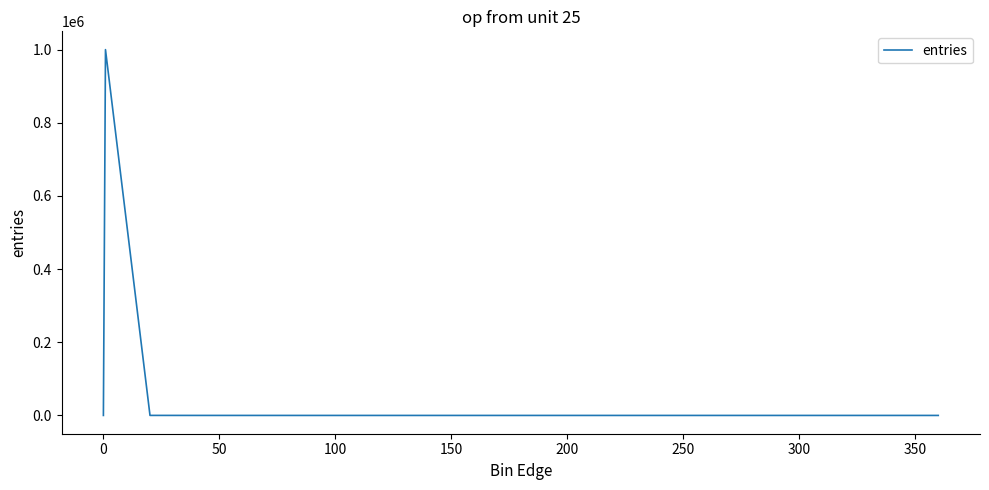

What is the difference between the maximum and minimum values?

999869